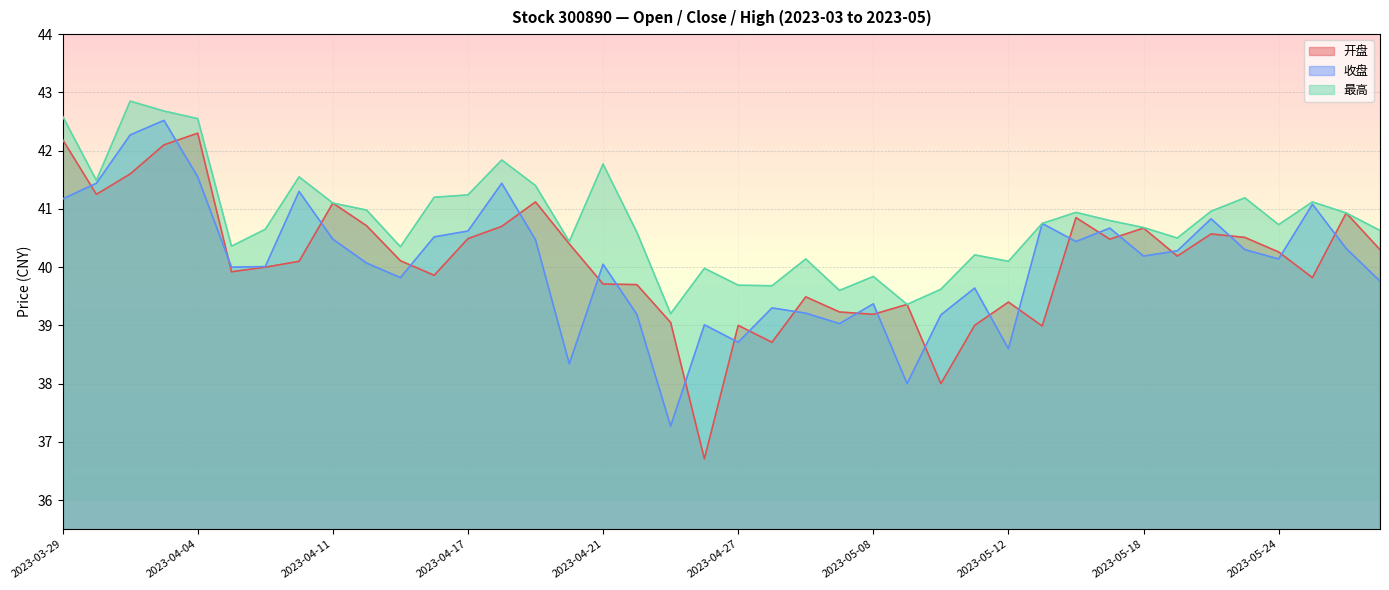

True or false: 收盘 has a value of 59.8 at 2023-04-27.

False